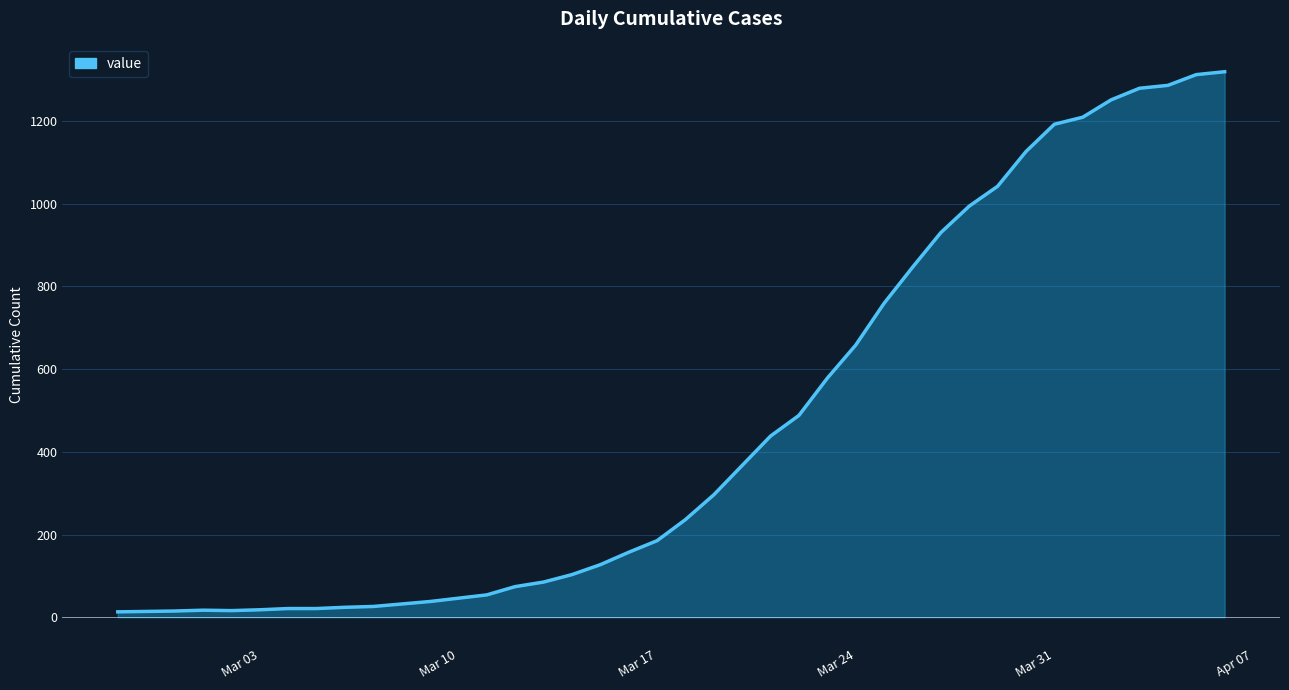

What is the greatest value displayed?

1319